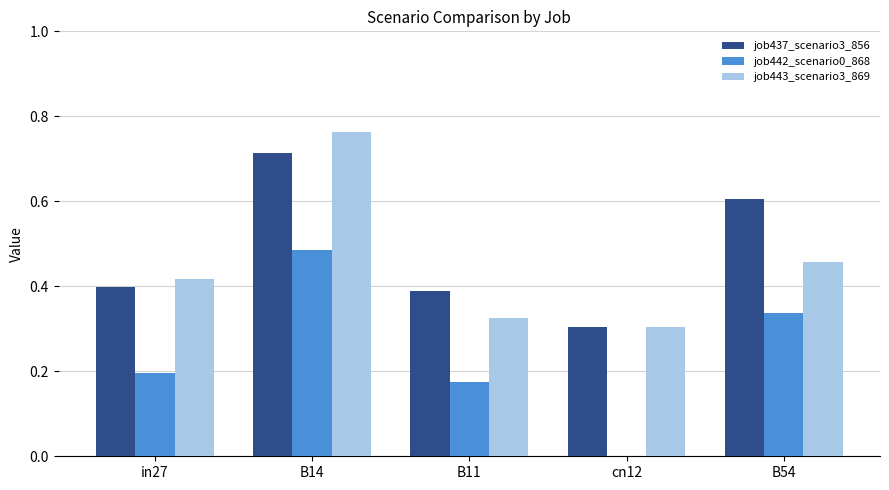

What is the sum of all job443_scenario3_869 values?

2.3